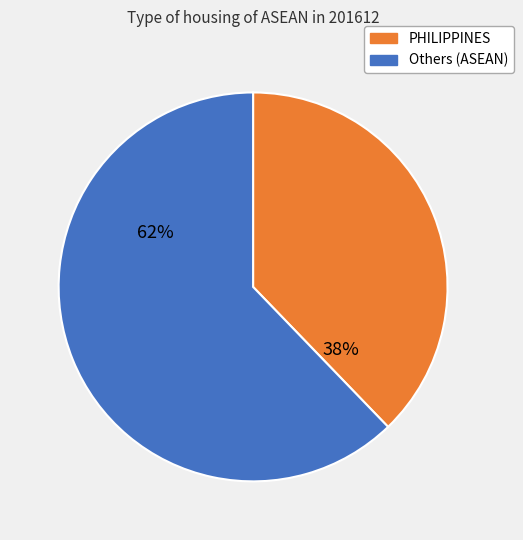

To the nearest percent, what is the difference between the largest and smallest slice percentages?

24%